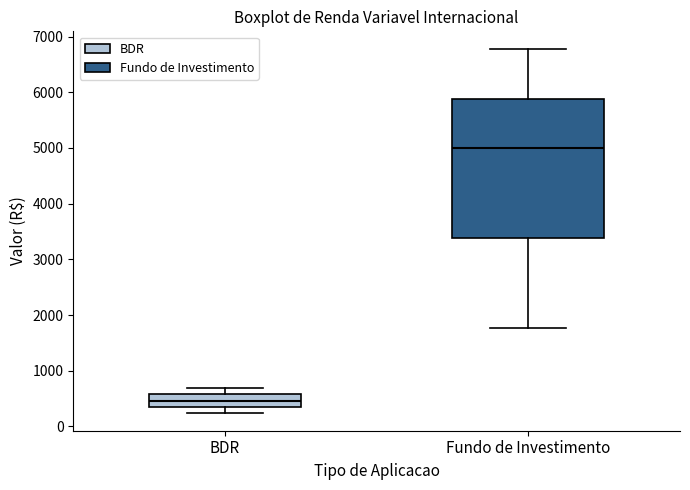

Which box's median line is the highest?

Fundo de Investimento